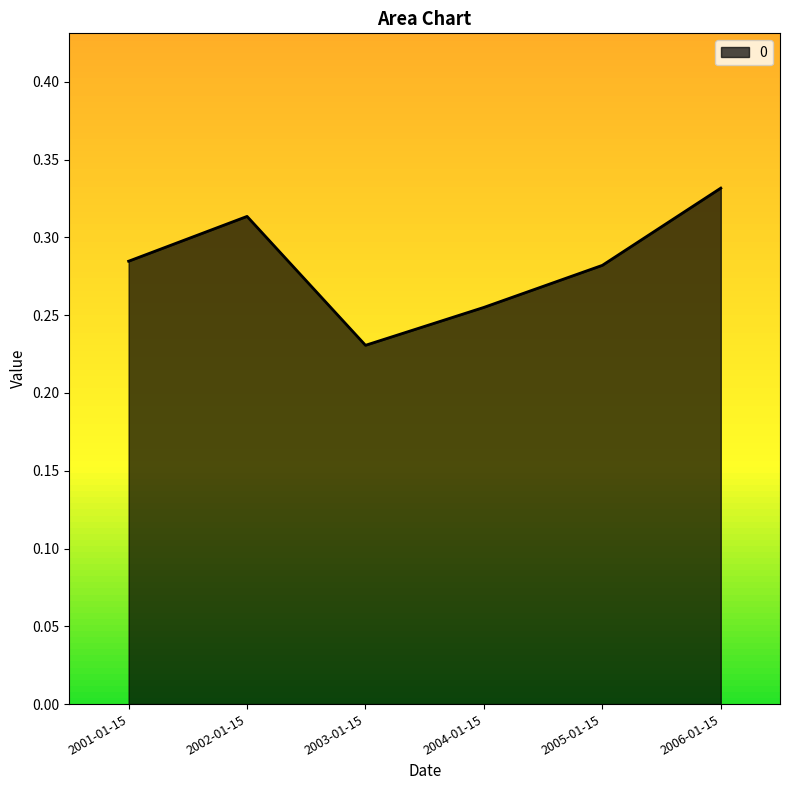

True or false: the data has more than 2 interior local peaks.

False